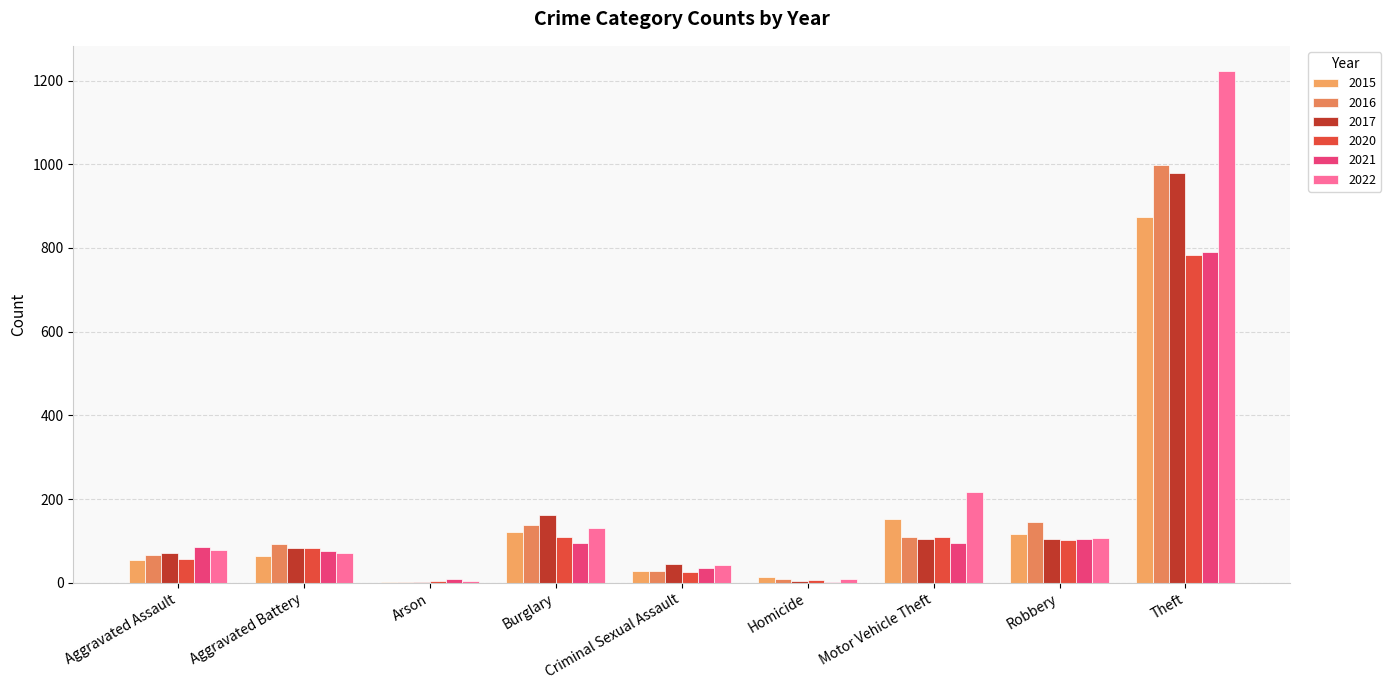

At how many categories does at least one series exceed 725?

1